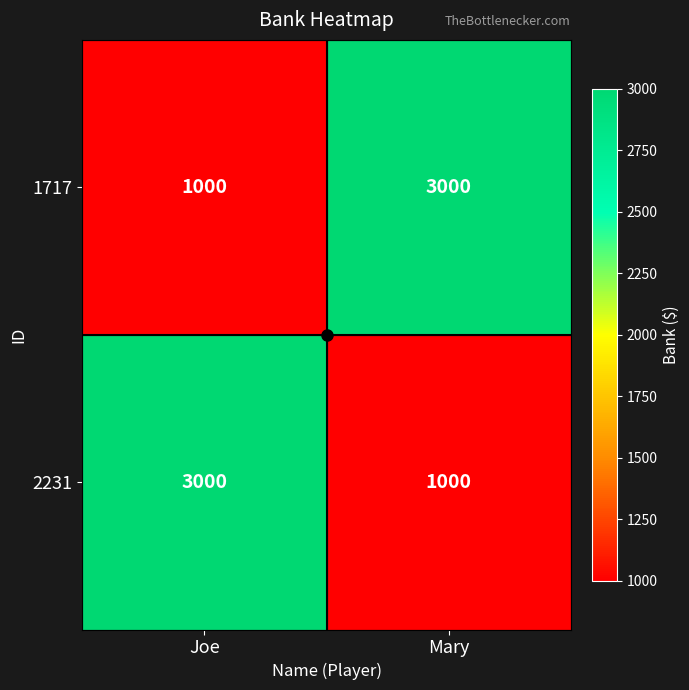

What is the difference between the highest and lowest values at Mary?

2000